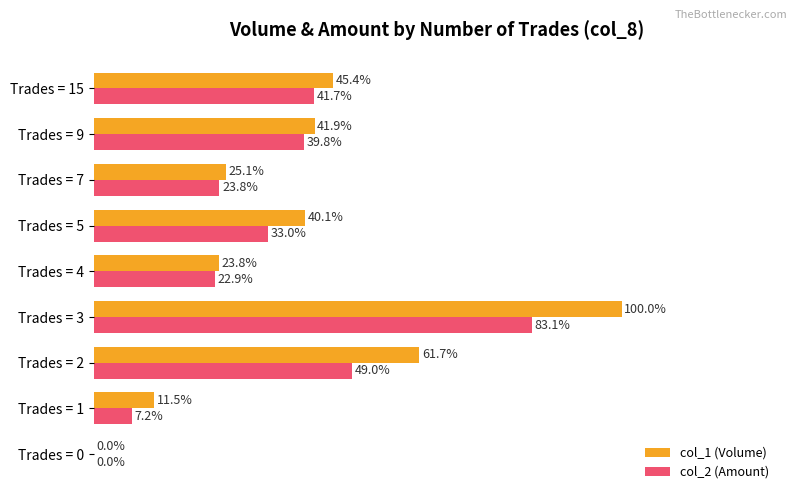

At which category is the sum across all series the highest?

Trades = 3